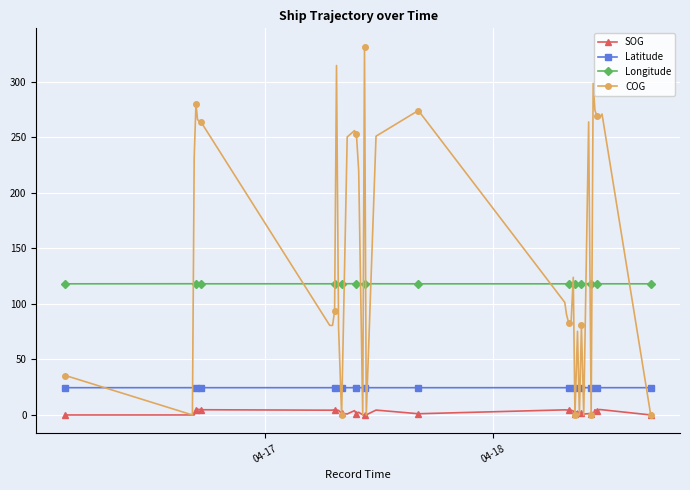

True or false: SOG and Longitude cross at least once.

False